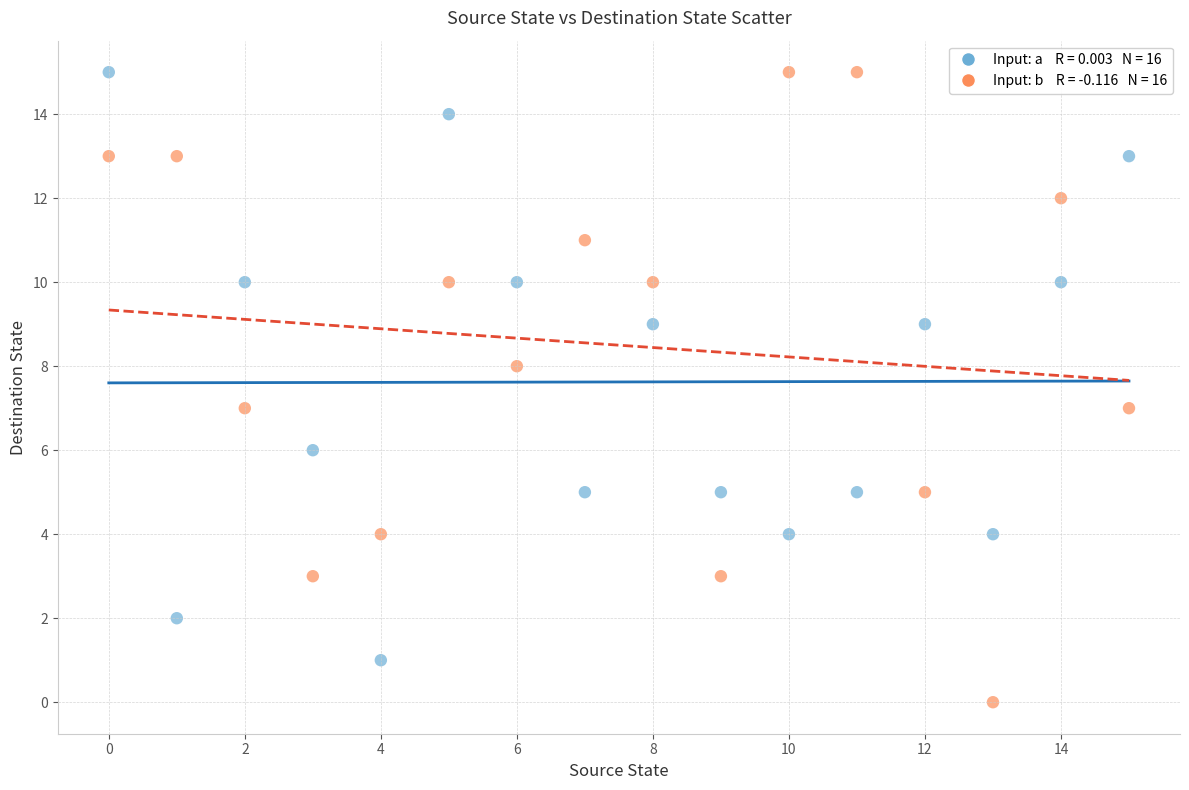

Across all data points, what is the range of Y values (max minus min)?

15